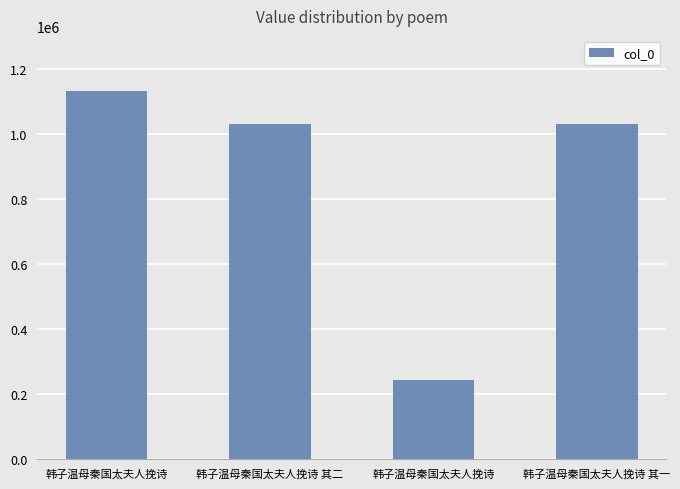

Where is the data nearest to the value 686674?

韩子温母秦国太夫人挽诗 其一